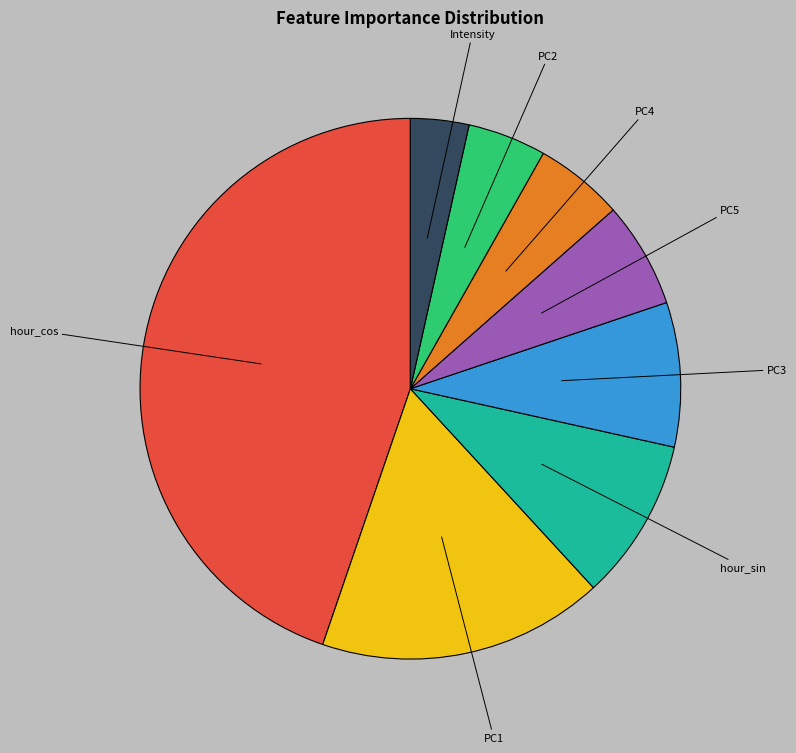

Do PC4 and PC1 together represent more than half of the pie?

No